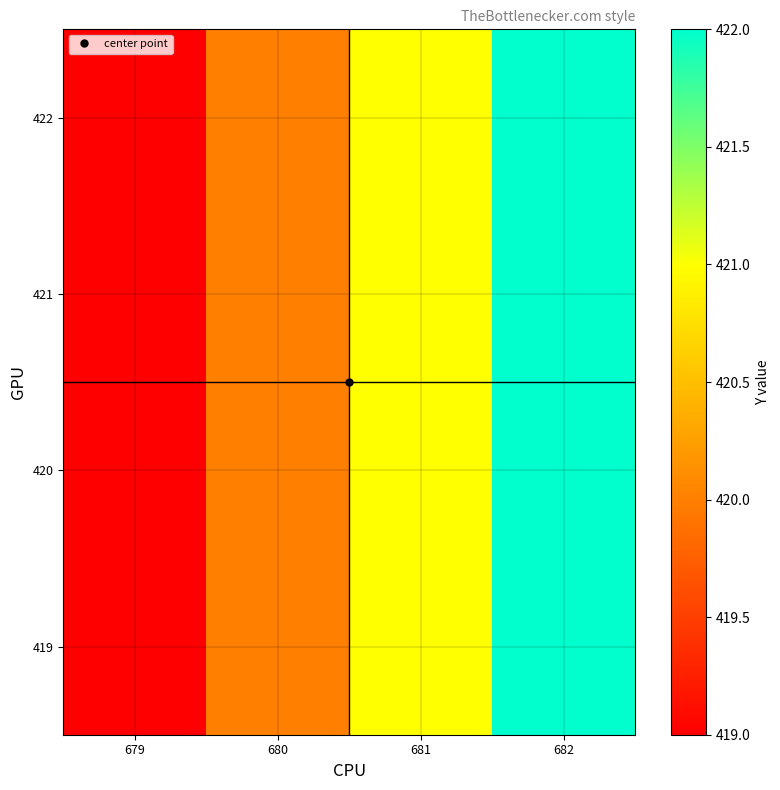

What is the maximum value shown in the chart?

422